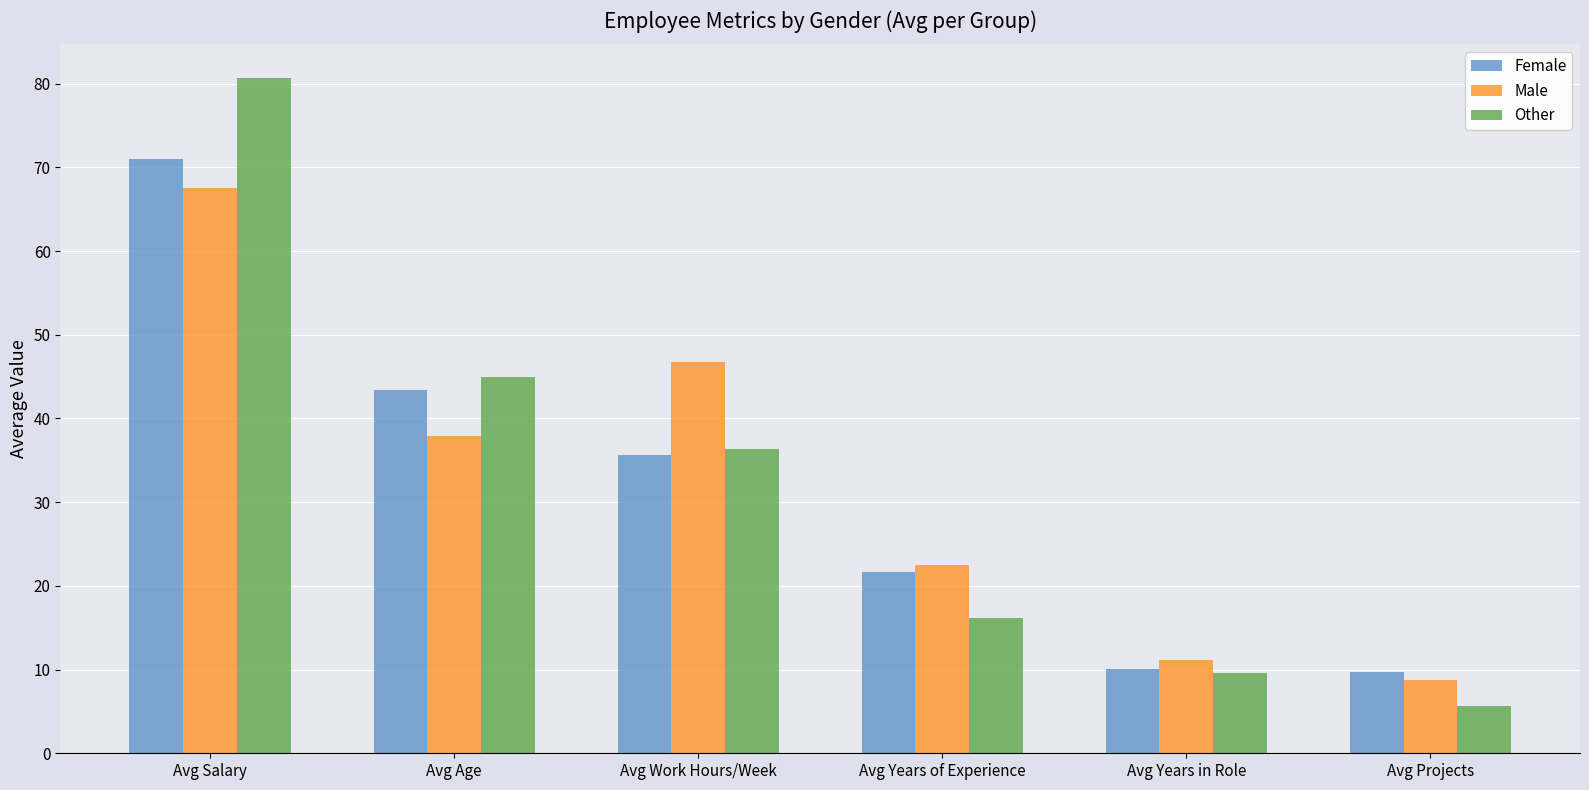

At which label is Other closest to 43?

Avg Age